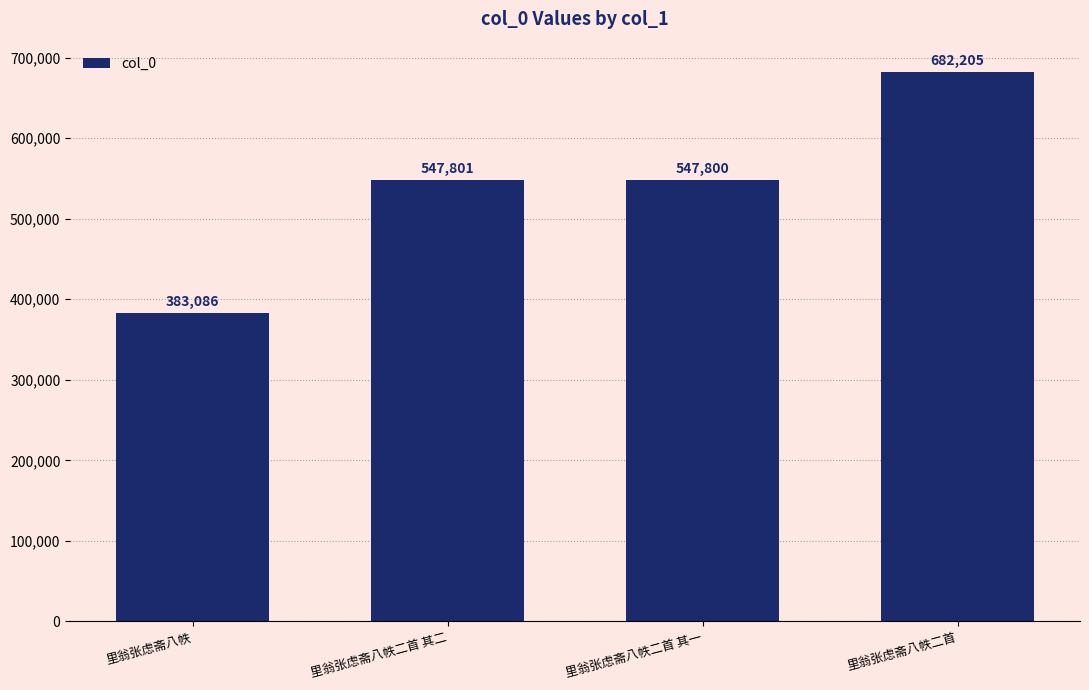

Where is the data nearest to the value 532645?

里翁张虑斋八帙二首 其一